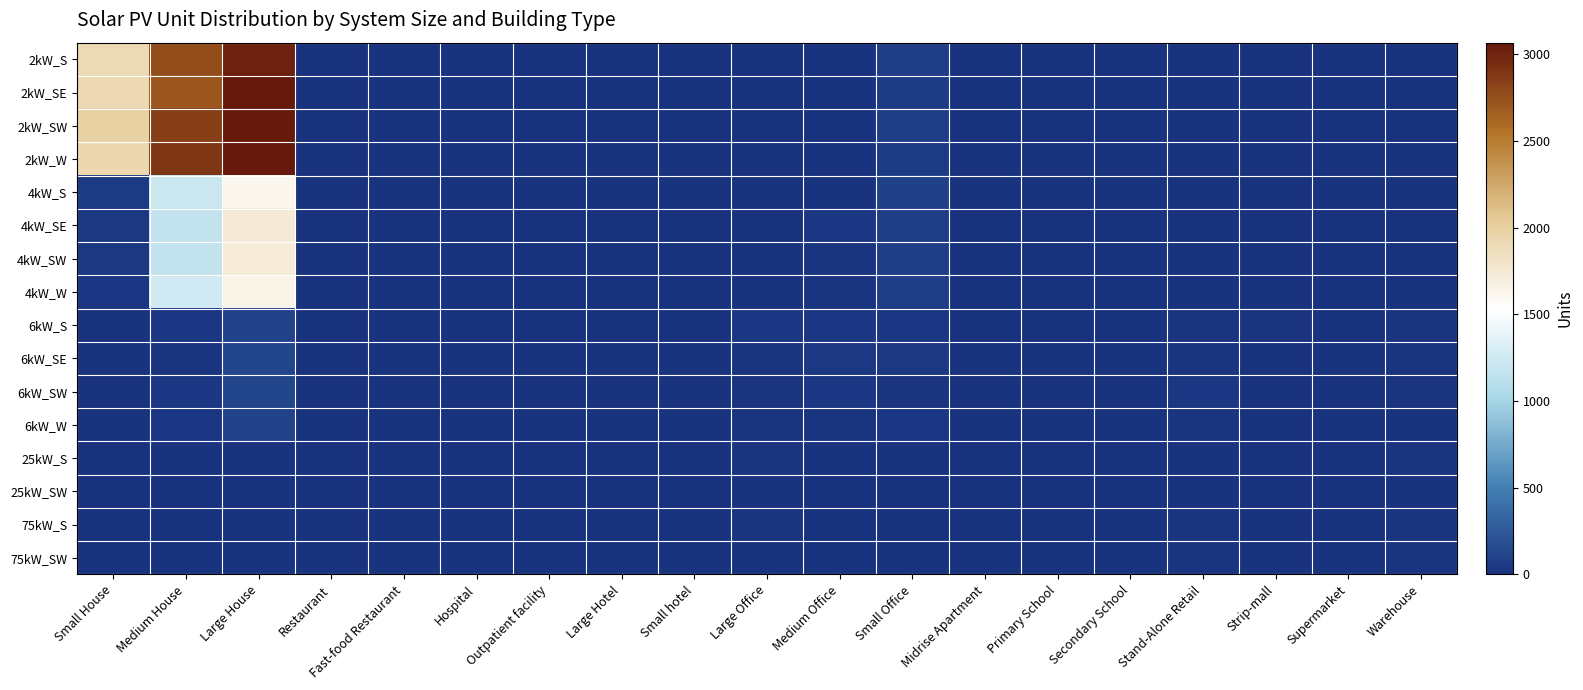

Reading left to right, what are all the values shown in this chart?

2kW_S: Small House=1902	Medium House=2761	Large House=3008	Restaurant=5	Fast-food Restaurant=10	Hospital=0	Outpatient facility=2	Large Hotel=0	Small hotel=0	Large Office=0	Medium Office=10	Small Office=72	Midrise Apartment=0	Primary School=0	Secondary School=0	Stand-Alone Retail=2	Strip-mall=1	Supermarket=0	Warehouse=0
2kW_SE: Small House=1905	Medium House=2715	Large House=3066	Restaurant=2	Fast-food Restaurant=9	Hospital=0	Outpatient facility=1	Large Hotel=0	Small hotel=0	Large Office=0	Medium Office=11	Small Office=66	Midrise Apartment=0	Primary School=0	Secondary School=0	Stand-Alone Retail=1	Strip-mall=0	Supermarket=0	Warehouse=0
2kW_SW: Small House=1983	Medium House=2842	Large House=3045	Restaurant=4	Fast-food Restaurant=7	Hospital=0	Outpatient facility=0	Large Hotel=0	Small hotel=1	Large Office=1	Medium Office=10	Small Office=77	Midrise Apartment=0	Primary School=0	Secondary School=0	Stand-Alone Retail=1	Strip-mall=2	Supermarket=0	Warehouse=0
2kW_W: Small House=1928	Medium House=2891	Large House=3066	Restaurant=10	Fast-food Restaurant=4	Hospital=0	Outpatient facility=0	Large Hotel=0	Small hotel=1	Large Office=2	Medium Office=7	Small Office=56	Midrise Apartment=0	Primary School=0	Secondary School=0	Stand-Alone Retail=1	Strip-mall=0	Supermarket=0	Warehouse=1
4kW_S: Small House=52	Medium House=1210	Large House=1623	Restaurant=5	Fast-food Restaurant=4	Hospital=0	Outpatient facility=1	Large Hotel=2	Small hotel=0	Large Office=2	Medium Office=10	Small Office=87	Midrise Apartment=1	Primary School=0	Secondary School=1	Stand-Alone Retail=2	Strip-mall=0	Supermarket=0	Warehouse=0
4kW_SE: Small House=47	Medium House=1168	Large House=1738	Restaurant=2	Fast-food Restaurant=3	Hospital=0	Outpatient facility=1	Large Hotel=0	Small hotel=3	Large Office=5	Medium Office=28	Small Office=79	Midrise Apartment=3	Primary School=0	Secondary School=1	Stand-Alone Retail=1	Strip-mall=1	Supermarket=0	Warehouse=3
4kW_SW: Small House=45	Medium House=1172	Large House=1733	Restaurant=5	Fast-food Restaurant=6	Hospital=0	Outpatient facility=2	Large Hotel=0	Small hotel=0	Large Office=3	Medium Office=17	Small Office=80	Midrise Apartment=1	Primary School=0	Secondary School=1	Stand-Alone Retail=6	Strip-mall=1	Supermarket=0	Warehouse=2
4kW_W: Small House=35	Medium House=1248	Large House=1648	Restaurant=5	Fast-food Restaurant=6	Hospital=0	Outpatient facility=1	Large Hotel=0	Small hotel=0	Large Office=6	Medium Office=20	Small Office=78	Midrise Apartment=0	Primary School=0	Secondary School=0	Stand-Alone Retail=2	Strip-mall=2	Supermarket=0	Warehouse=3
6kW_S: Small House=0	Medium House=28	Large House=110	Restaurant=5	Fast-food Restaurant=1	Hospital=1	Outpatient facility=3	Large Hotel=1	Small hotel=1	Large Office=26	Medium Office=26	Small Office=30	Midrise Apartment=8	Primary School=3	Secondary School=0	Stand-Alone Retail=18	Strip-mall=12	Supermarket=4	Warehouse=12
6kW_SE: Small House=0	Medium House=23	Large House=120	Restaurant=5	Fast-food Restaurant=0	Hospital=0	Outpatient facility=5	Large Hotel=0	Small hotel=1	Large Office=16	Medium Office=43	Small Office=40	Midrise Apartment=7	Primary School=1	Secondary School=4	Stand-Alone Retail=19	Strip-mall=5	Supermarket=1	Warehouse=22
6kW_SW: Small House=0	Medium House=34	Large House=123	Restaurant=2	Fast-food Restaurant=0	Hospital=1	Outpatient facility=6	Large Hotel=0	Small hotel=1	Large Office=16	Medium Office=24	Small Office=21	Midrise Apartment=8	Primary School=4	Secondary School=3	Stand-Alone Retail=27	Strip-mall=2	Supermarket=1	Warehouse=14
6kW_W: Small House=0	Medium House=28	Large House=109	Restaurant=3	Fast-food Restaurant=1	Hospital=1	Outpatient facility=4	Large Hotel=0	Small hotel=0	Large Office=20	Medium Office=22	Small Office=25	Midrise Apartment=4	Primary School=3	Secondary School=4	Stand-Alone Retail=20	Strip-mall=4	Supermarket=2	Warehouse=8
25kW_S: Small House=0	Medium House=0	Large House=0	Restaurant=0	Fast-food Restaurant=0	Hospital=1	Outpatient facility=0	Large Hotel=0	Small hotel=0	Large Office=13	Medium Office=5	Small Office=0	Midrise Apartment=1	Primary School=1	Secondary School=5	Stand-Alone Retail=4	Strip-mall=2	Supermarket=1	Warehouse=12
25kW_SW: Small House=0	Medium House=0	Large House=0	Restaurant=0	Fast-food Restaurant=0	Hospital=0	Outpatient facility=1	Large Hotel=0	Small hotel=0	Large Office=9	Medium Office=3	Small Office=0	Midrise Apartment=0	Primary School=1	Secondary School=2	Stand-Alone Retail=8	Strip-mall=2	Supermarket=3	Warehouse=9
75kW_S: Small House=0	Medium House=0	Large House=0	Restaurant=0	Fast-food Restaurant=0	Hospital=0	Outpatient facility=0	Large Hotel=0	Small hotel=0	Large Office=12	Medium Office=2	Small Office=0	Midrise Apartment=0	Primary School=2	Secondary School=5	Stand-Alone Retail=14	Strip-mall=4	Supermarket=5	Warehouse=23
75kW_SW: Small House=0	Medium House=0	Large House=0	Restaurant=0	Fast-food Restaurant=0	Hospital=1	Outpatient facility=3	Large Hotel=1	Small hotel=0	Large Office=9	Medium Office=8	Small Office=0	Midrise Apartment=0	Primary School=3	Secondary School=10	Stand-Alone Retail=18	Strip-mall=8	Supermarket=5	Warehouse=13